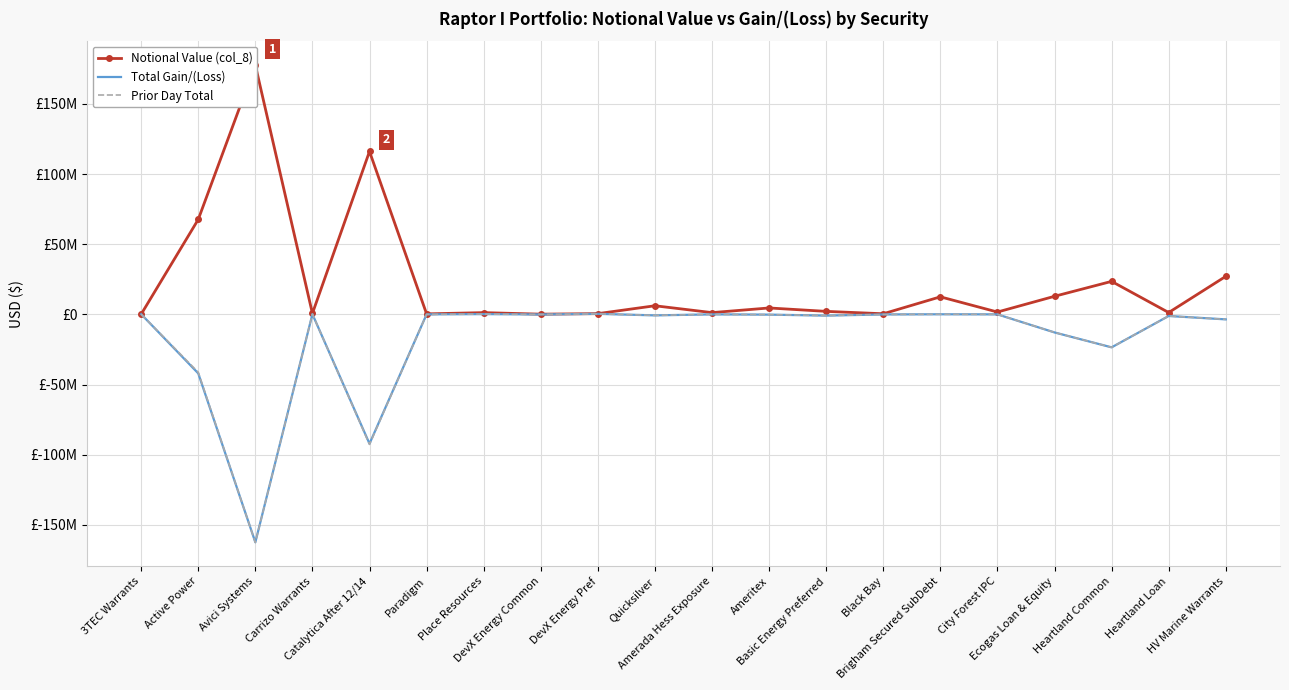

The Total Gain/(Loss) series shows 0.0 at Amerada Hess Exposure. True or false?

True